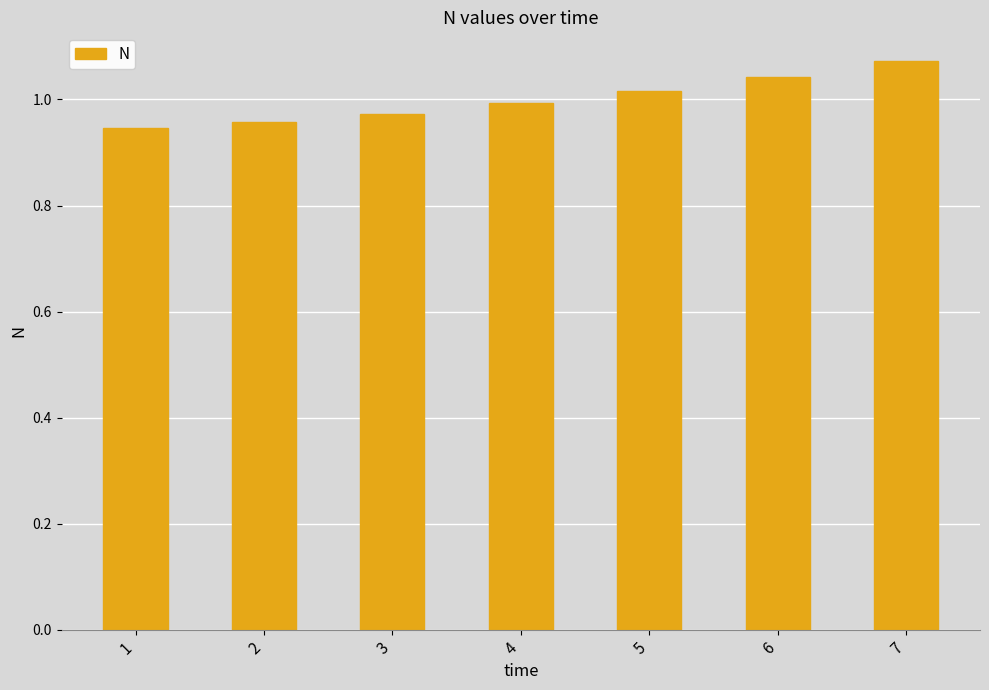

At which category does the chart reach its peak across all series?

7